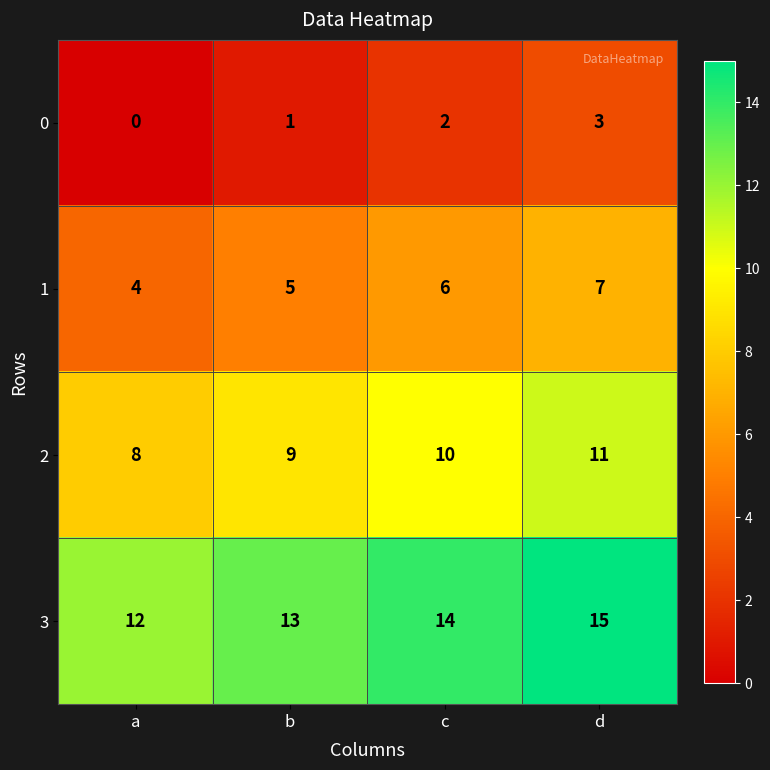

Which category has the highest value across all series?

d